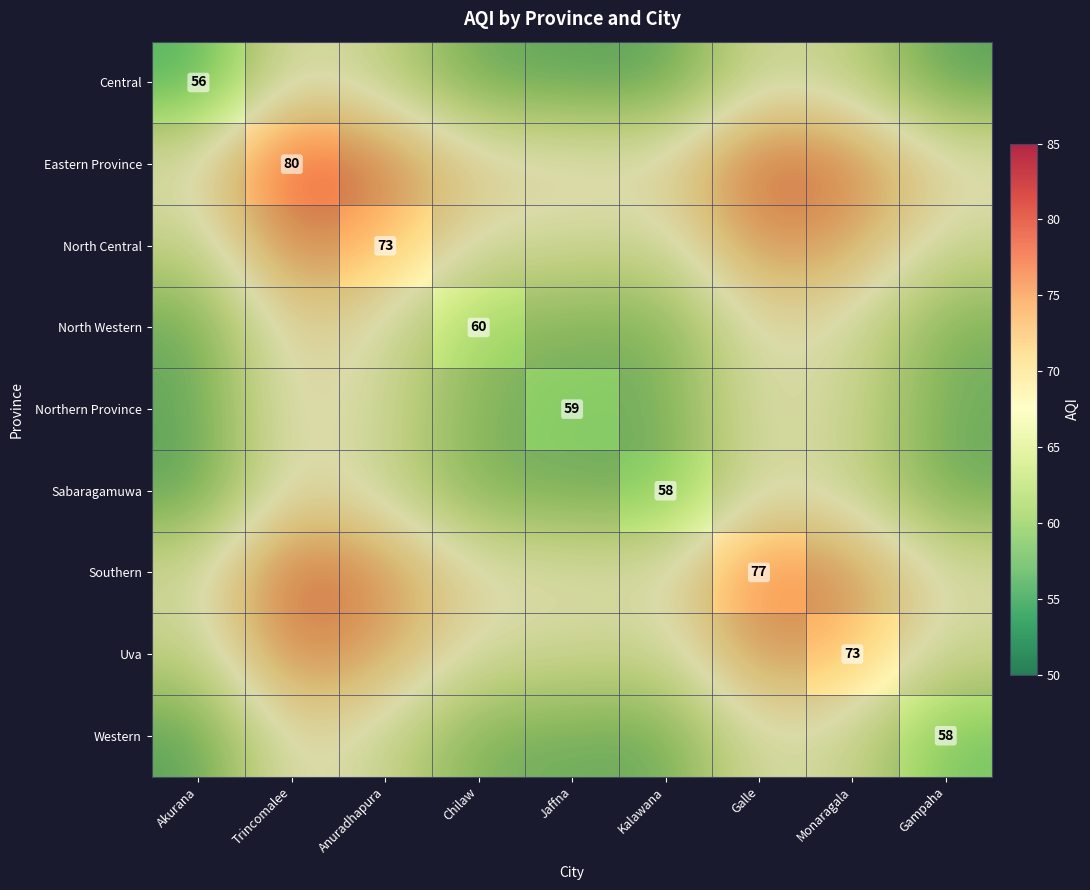

What is the spread (max minus min) of values at Trincomalee?

12.0